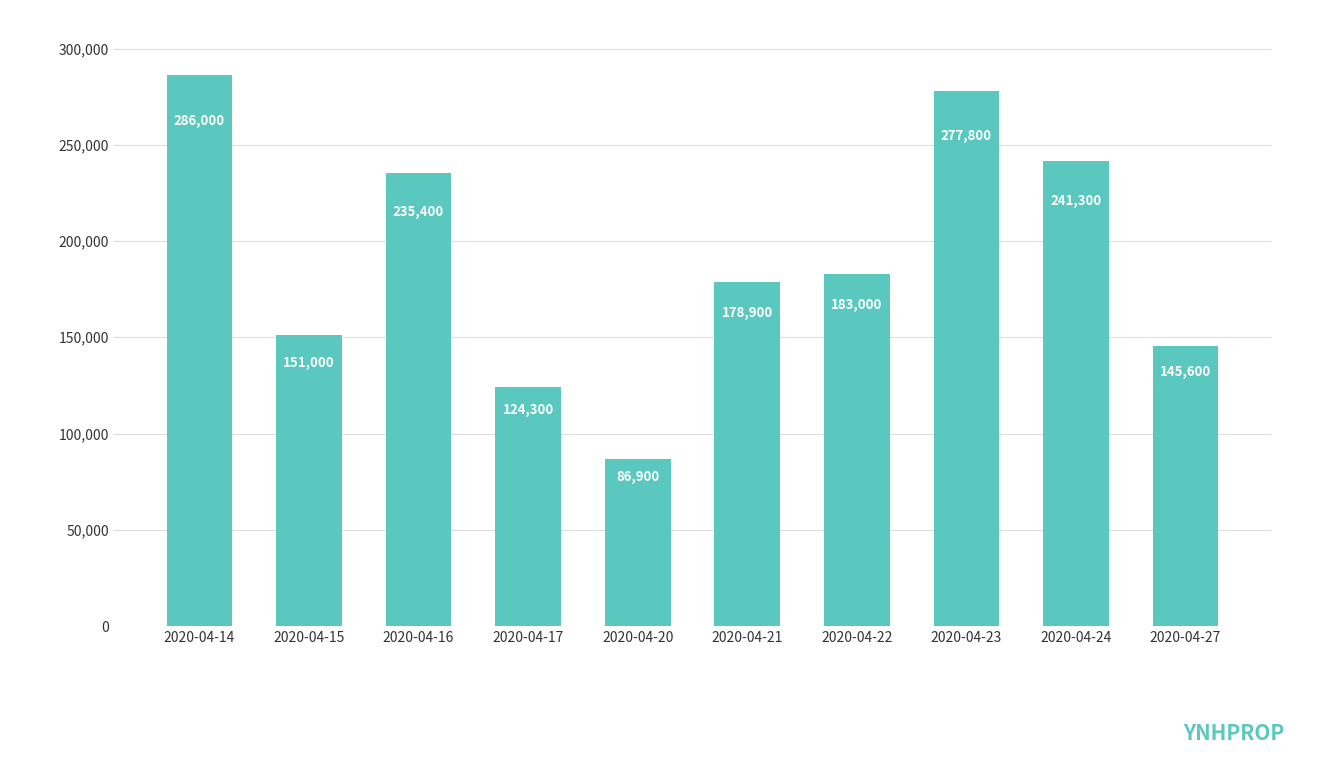

How many data points does each series have?

10